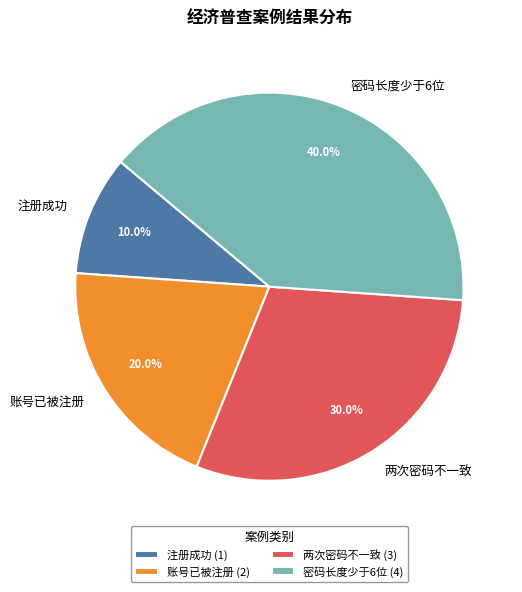

Is it true that 两次密码不一致 is 30% of the pie?

True